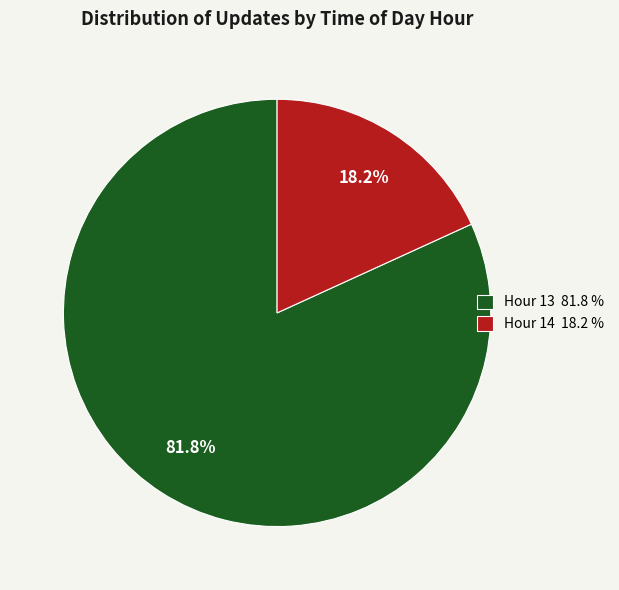

What is the ratio of the value at Hour 13 81.8 % to the value at Hour 14 18.2 %?

4.5